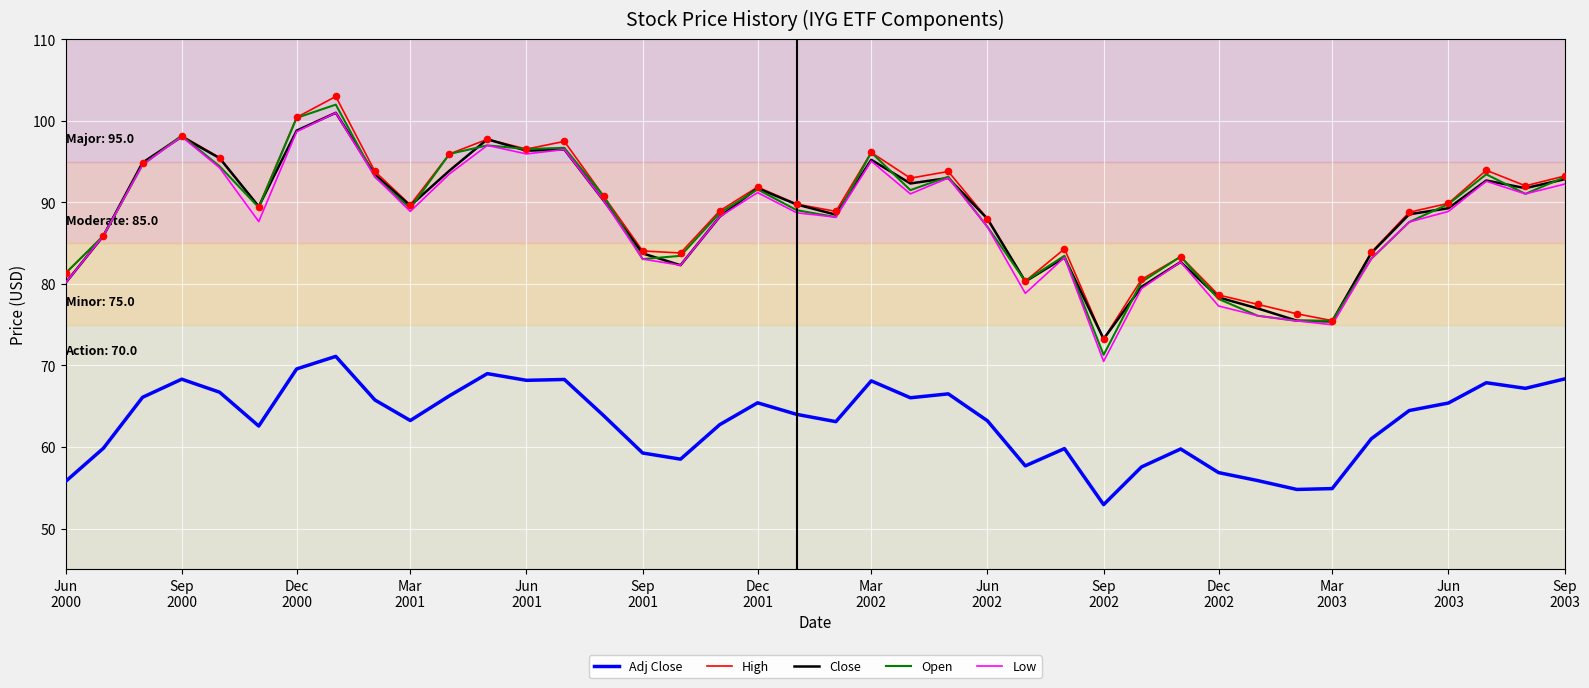

Which series has the widest spread of values?

Open